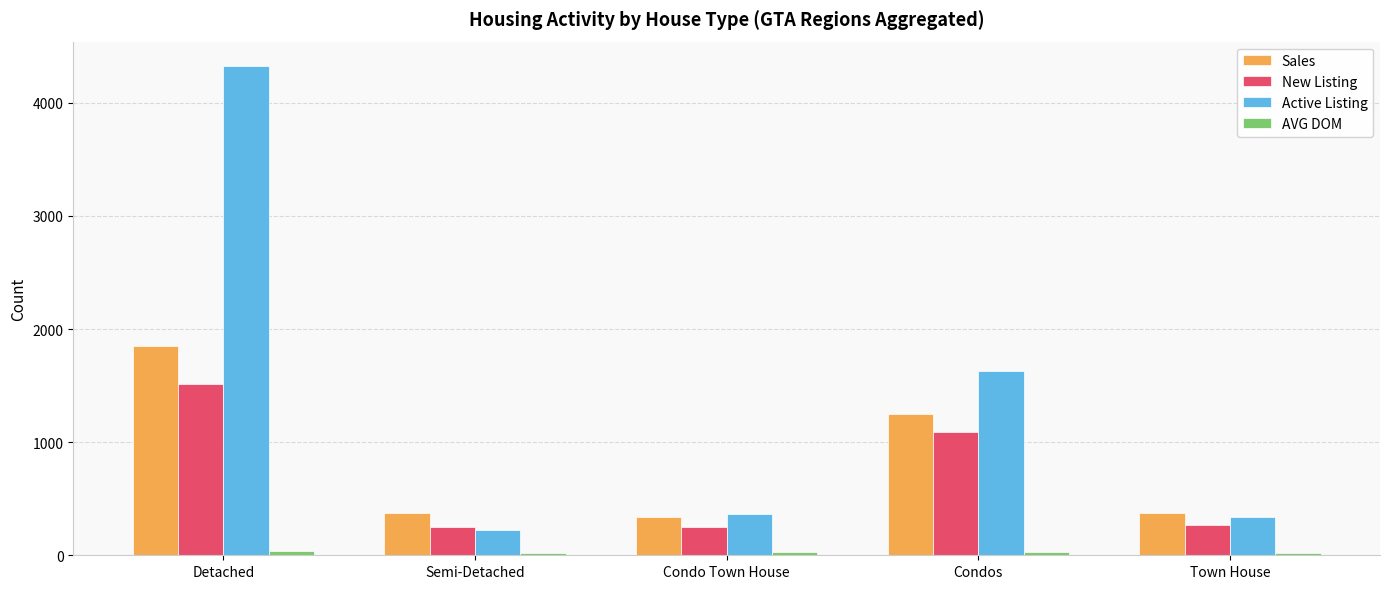

Between Condos and Town House, which series saw the biggest shift?

Active Listing